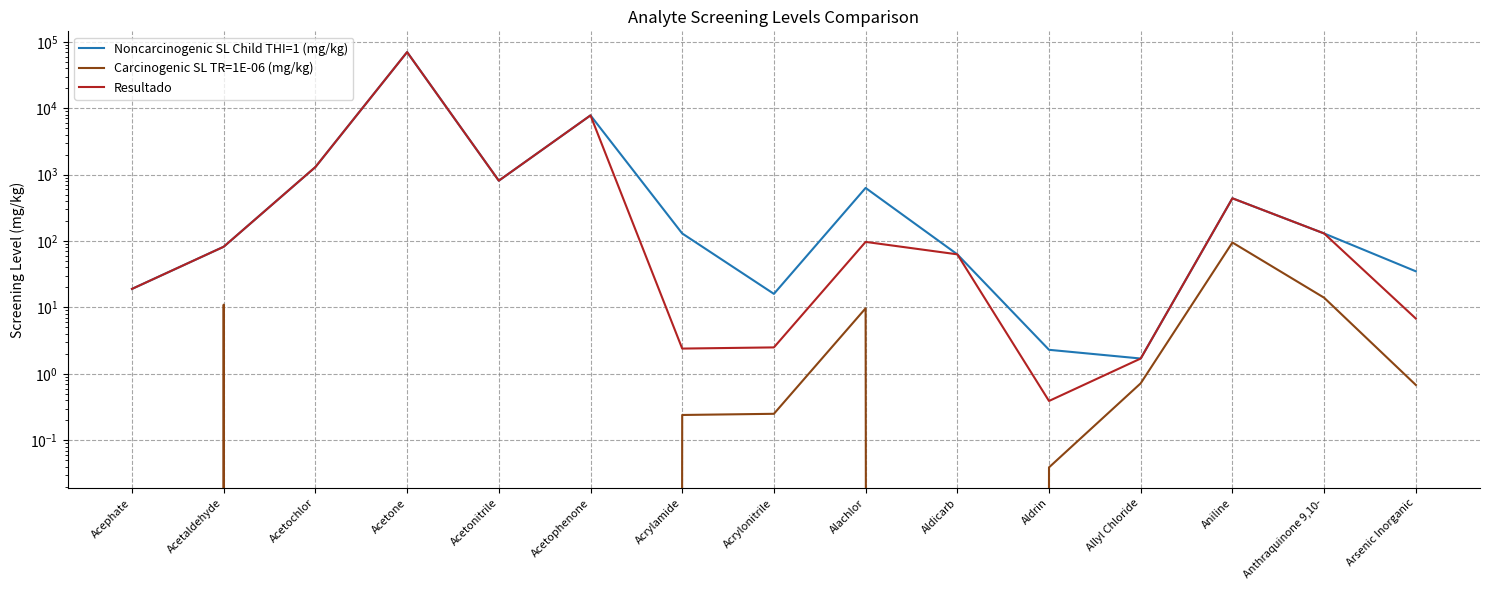

What is the lowest value of the Noncarcinogenic SL Child THI=1 (mg/kg) series?

1.7